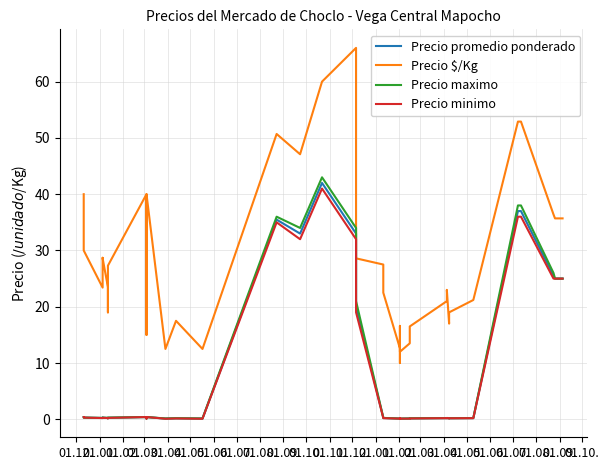

What is the maximum value shown in the chart?

66.0